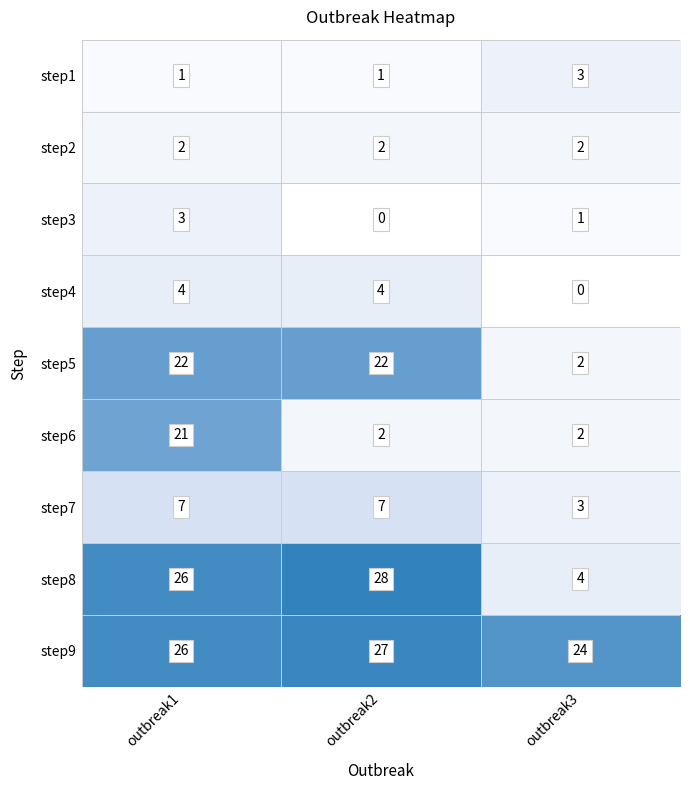

Reading left to right, extract all data points from this chart.

step1: 1	1	3
step2: 2	2	2
step3: 3	0	1
step4: 4	4	0
step5: 22	22	2
step6: 21	2	2
step7: 7	7	3
step8: 26	28	4
step9: 26	27	24